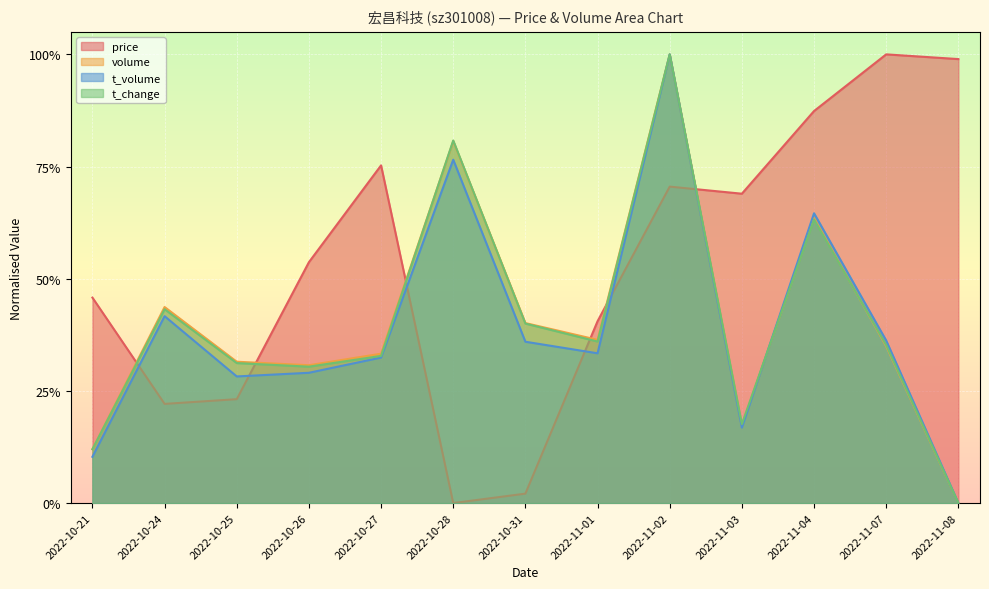

What is the sum of the price values at 2022-10-24 and 2022-11-02?

0.9